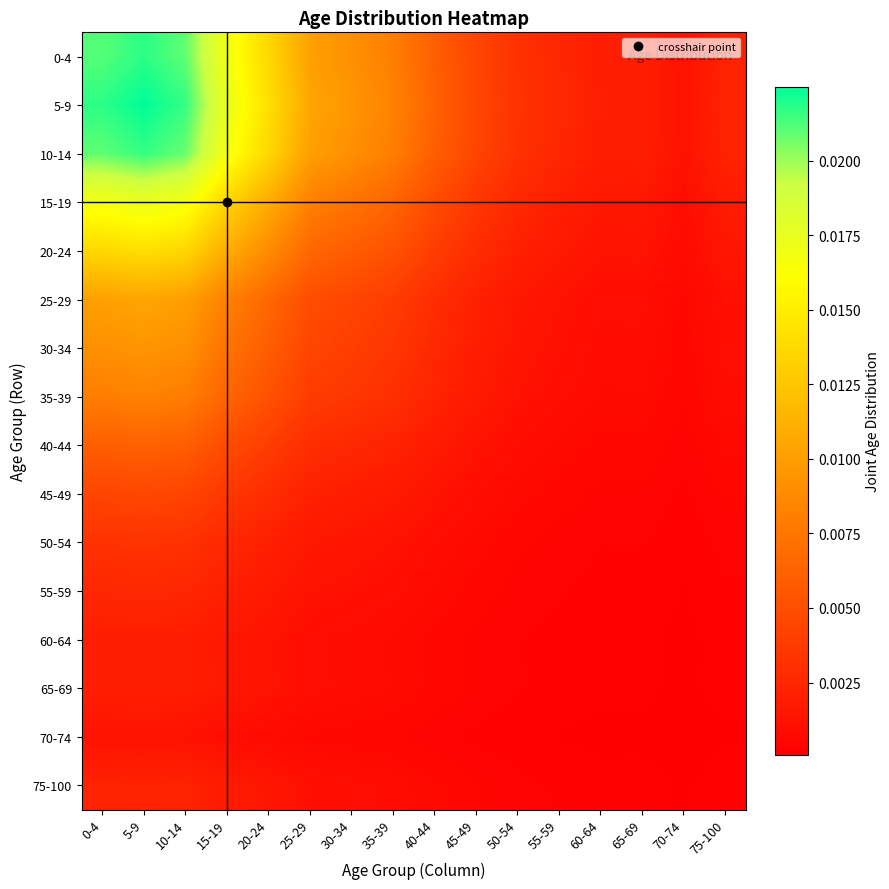

Between 70-74 and 0-4, which is larger?

0-4